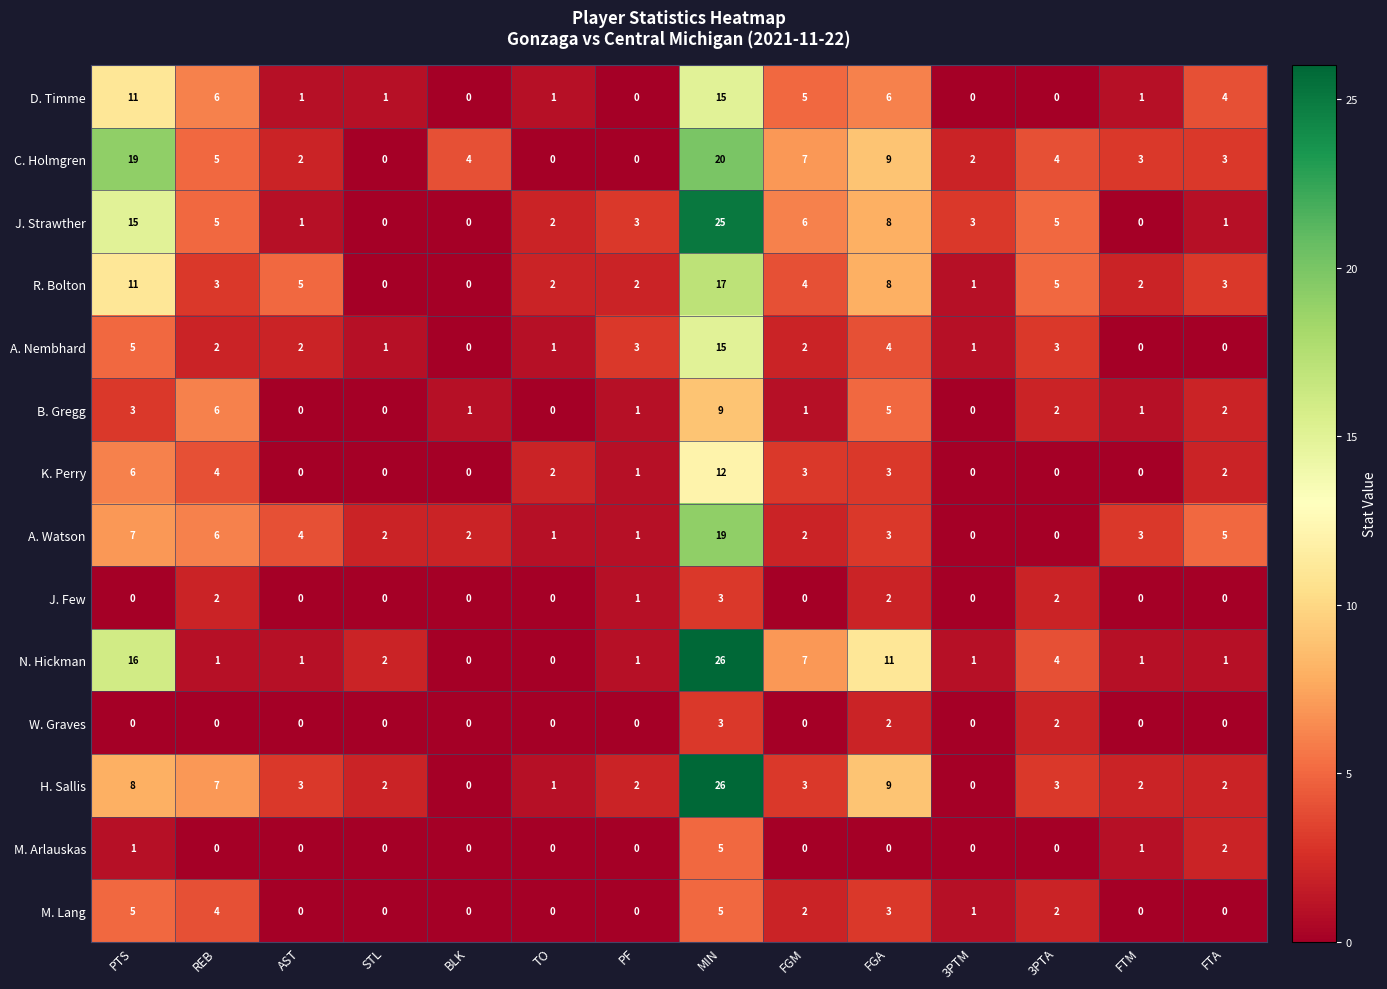

How many values in the A. Watson series are below 3?

7